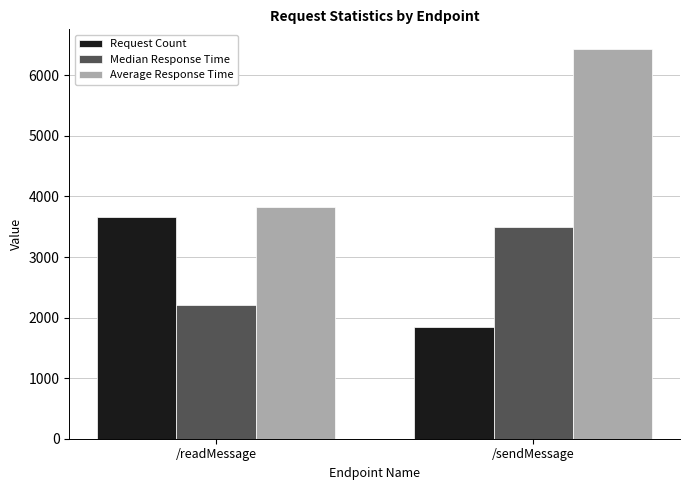

What is the total value across all series at /readMessage?

9674.0